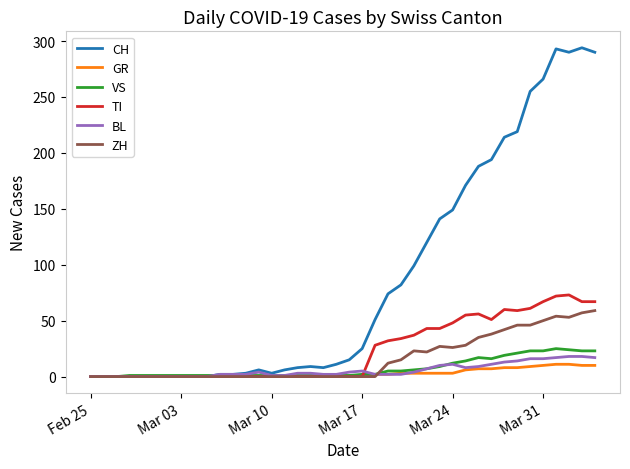

What is the difference between the maximum and minimum values in the TI series?

73